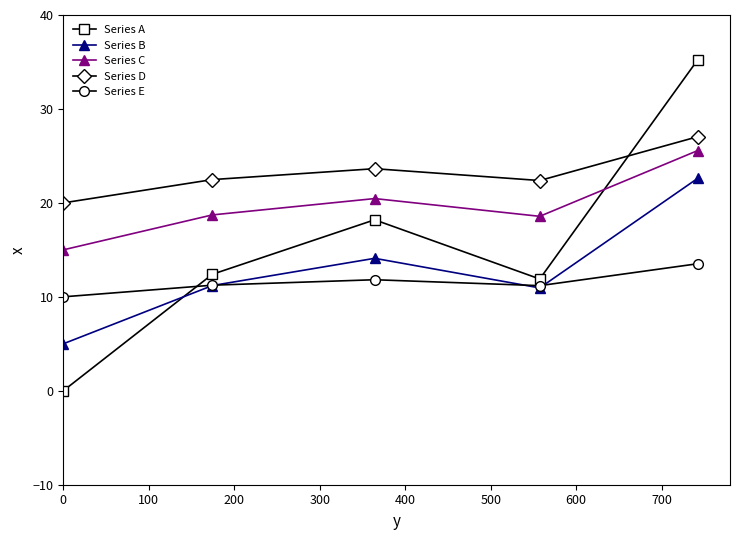

At how many categories does at least one series exceed 1?

5